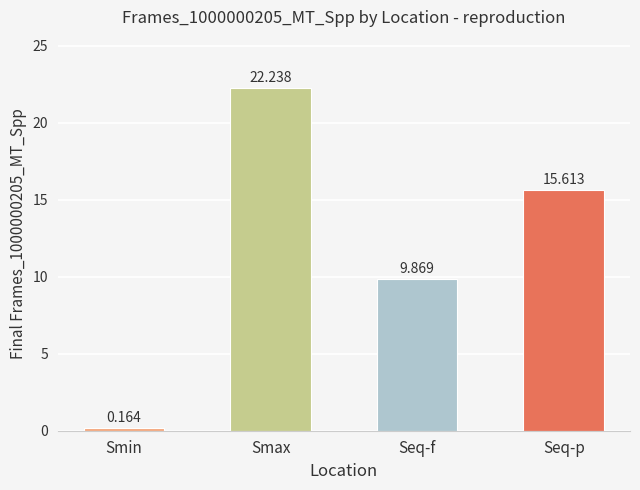

Rank the categories by value from highest to lowest.

Smax, Seq-p, Seq-f, Smin